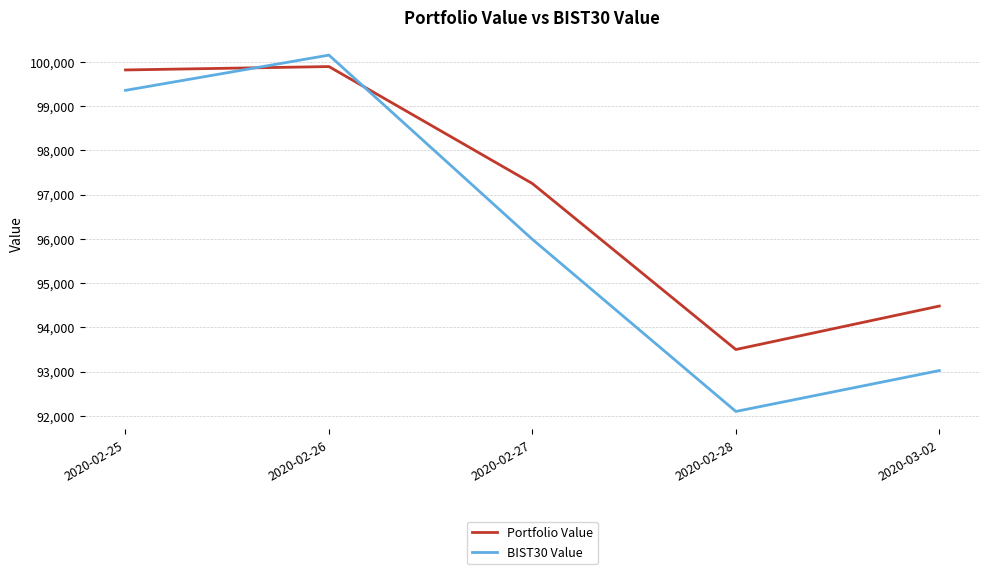

The value of BIST30 Value at 2020-03-02 is 93021.6. True or false?

True